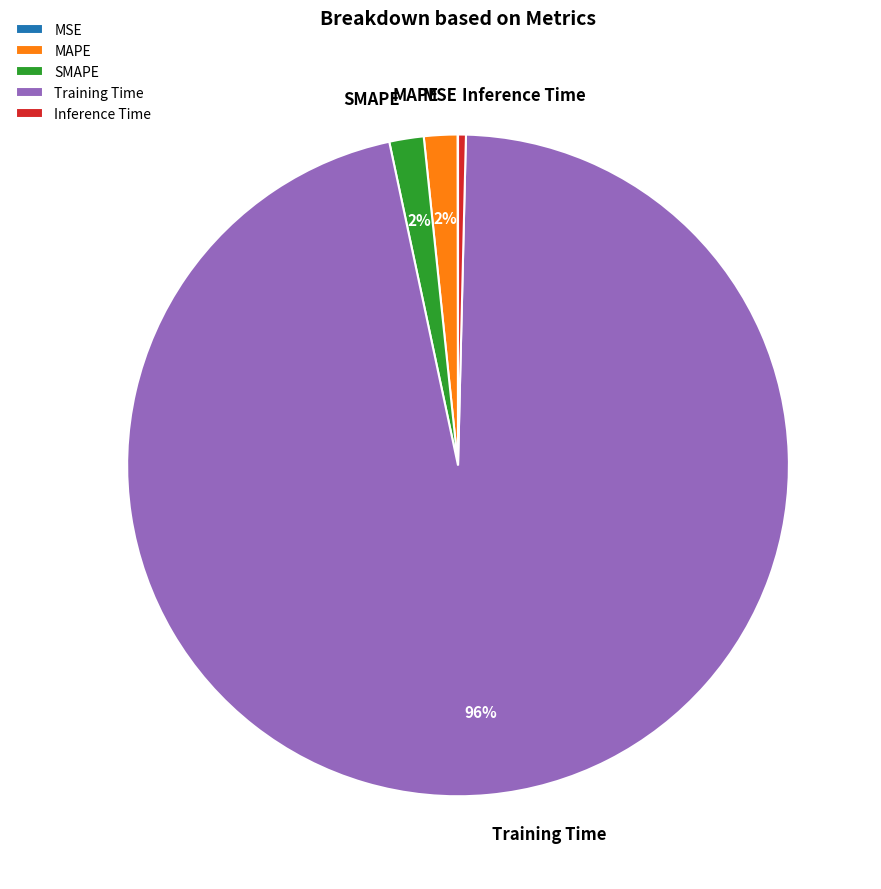

Does Training Time represent more than half of the total?

Yes